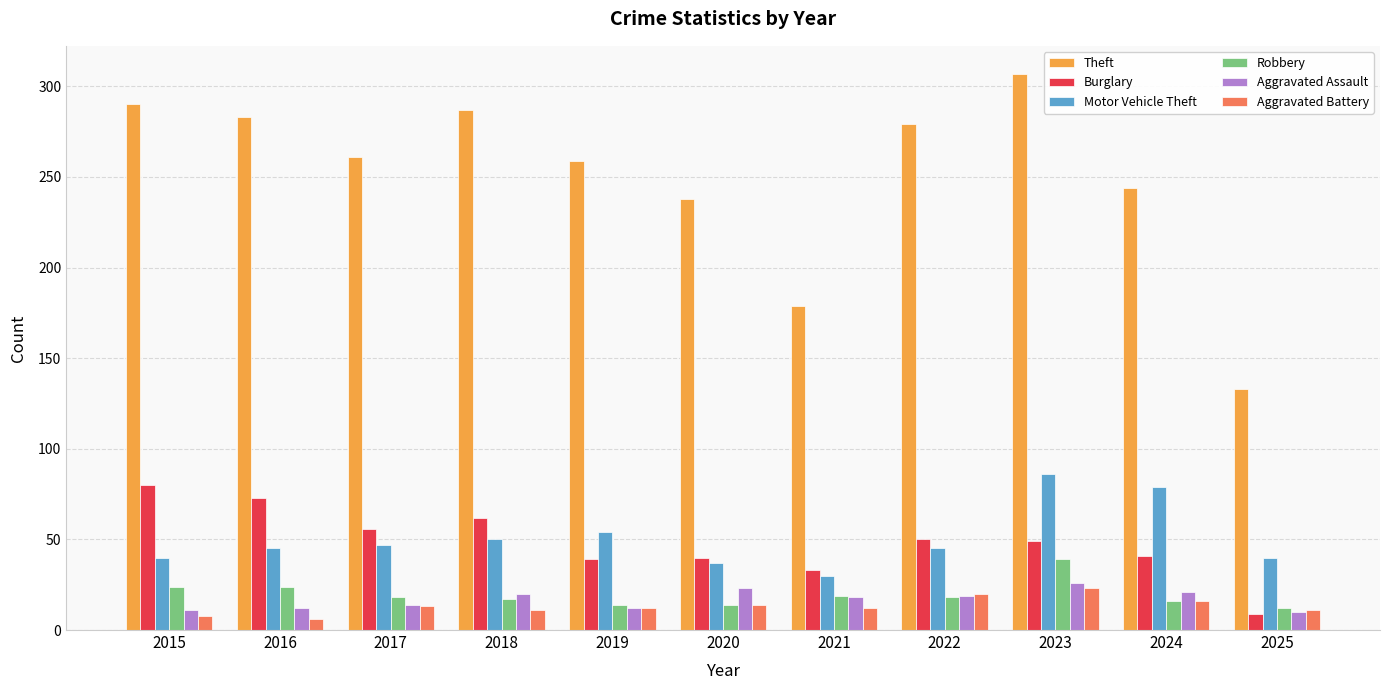

What are all the series names shown in the legend?

Theft, Burglary, Motor Vehicle Theft, Robbery, Aggravated Assault, Aggravated Battery